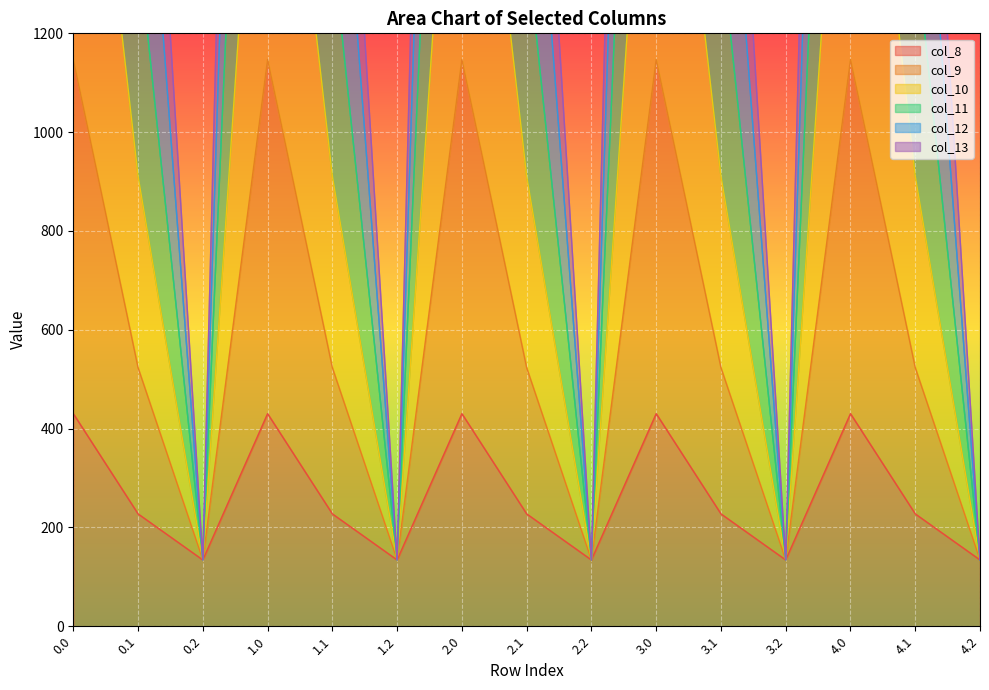

In col_12, how many points are lower than both neighbors (excluding endpoints)?

4